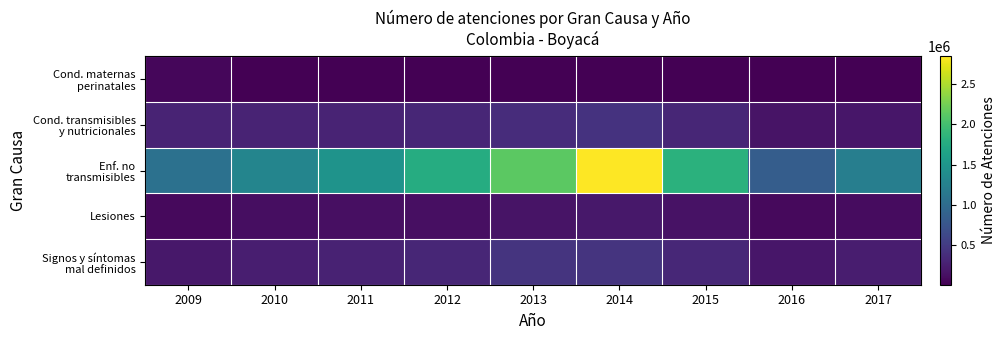

Which has a higher value, 2017 or 2016?

2017